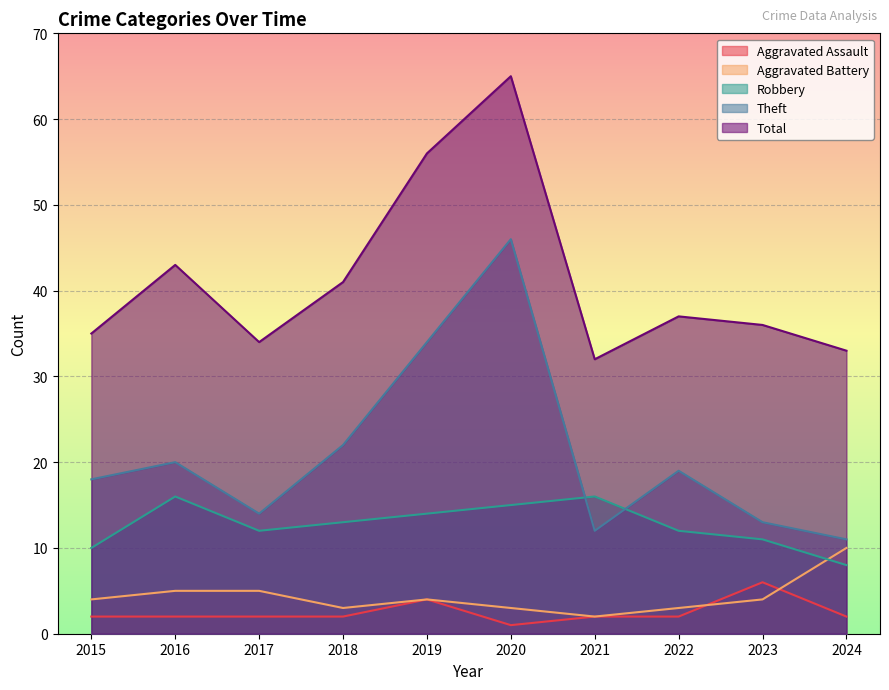

Which series has the largest total across all categories?

Total